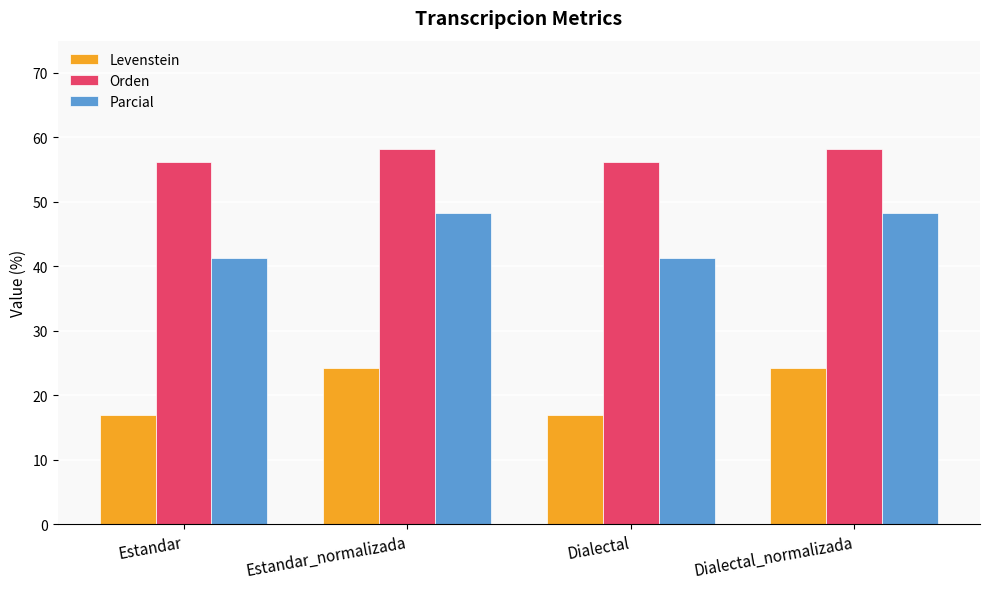

How many bars are there in total?

12